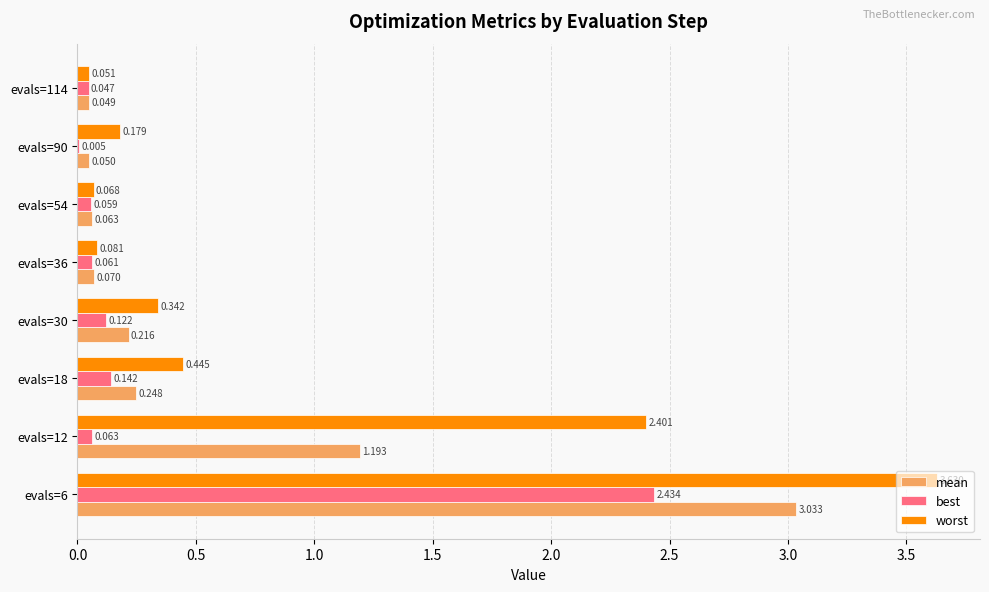

Between evals=6 and evals=54, which series saw the biggest shift?

worst